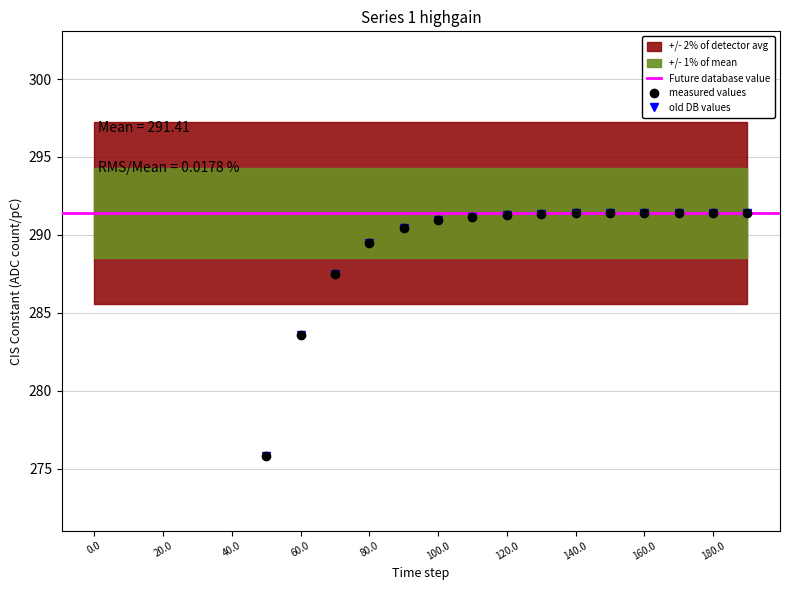

True or false: old DB values and measured values cross at least once.

False